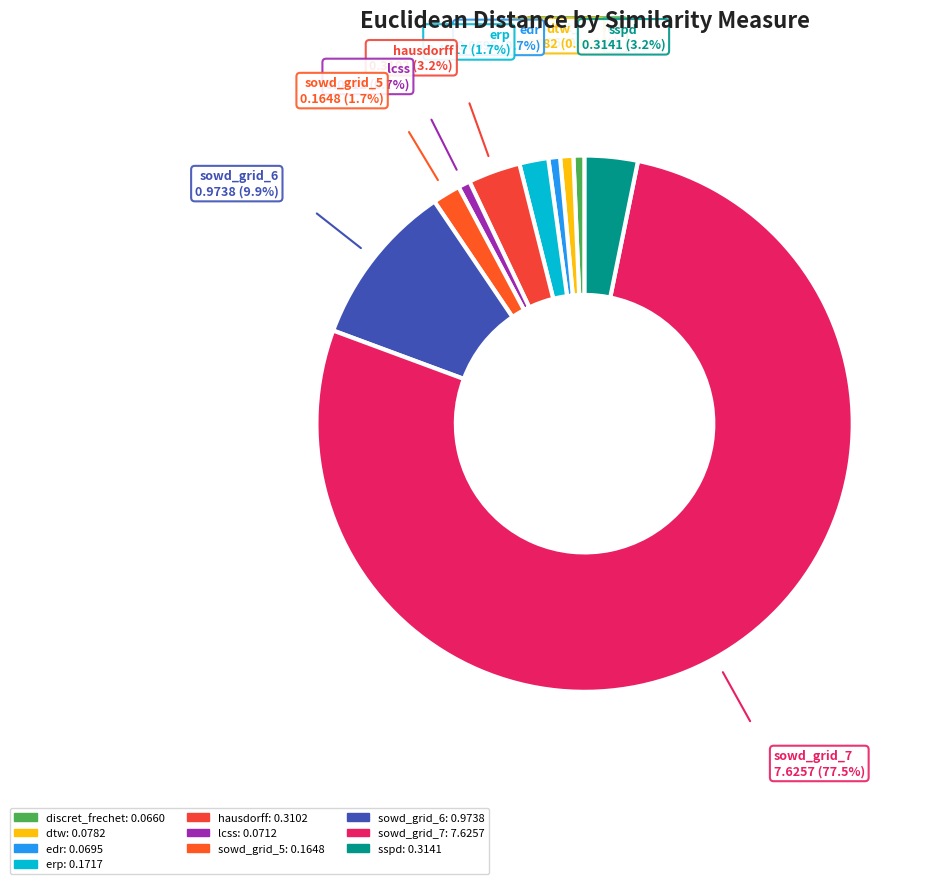

What is the largest slice in the pie chart?

sowd_grid_7